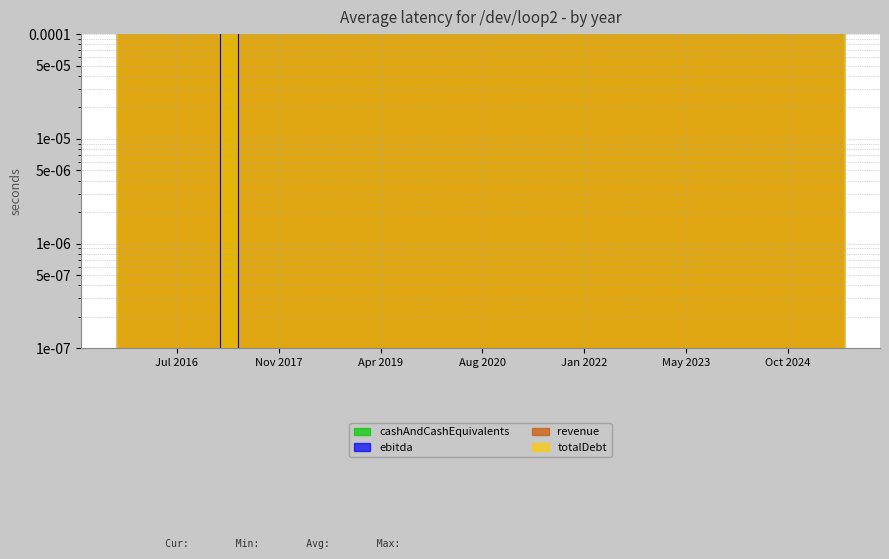

In cashAndCashEquivalents, how many points are higher than both neighbors (excluding endpoints)?

9